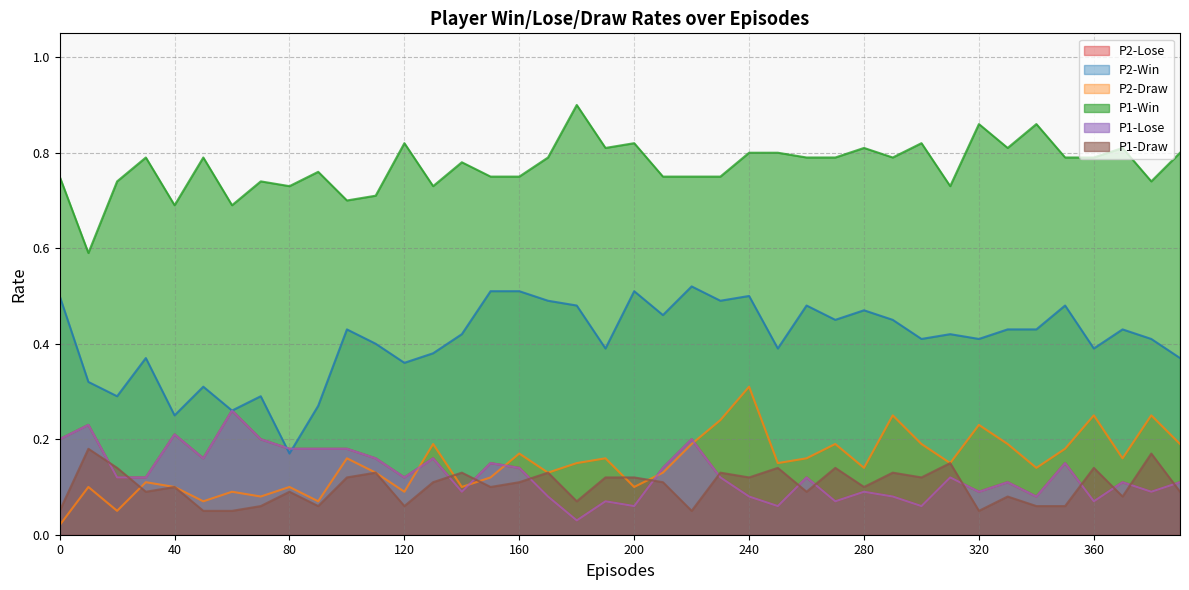

Does the chart have visible grid lines?

Yes